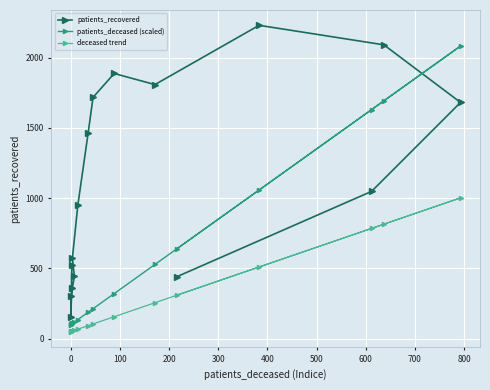

Is it true that patients_deceased (scaled) equals 82.3 at 600?

False